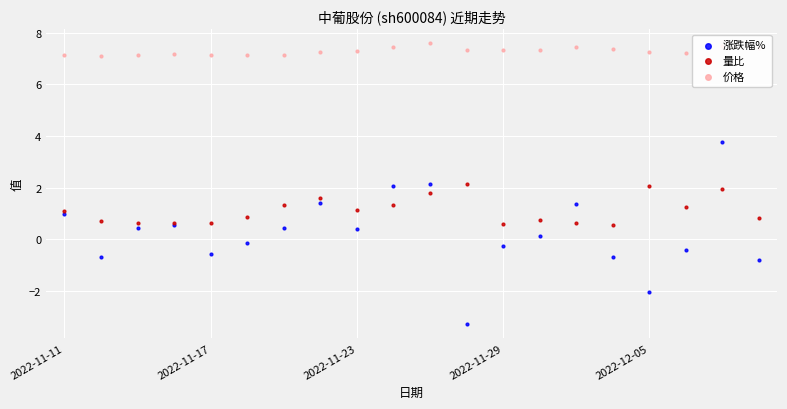

Which series has the largest total across all categories?

价格